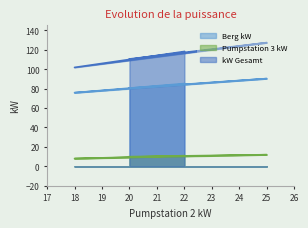

Rank the categories by kW Gesamt value from lowest to highest.

18, 20, 22, 25